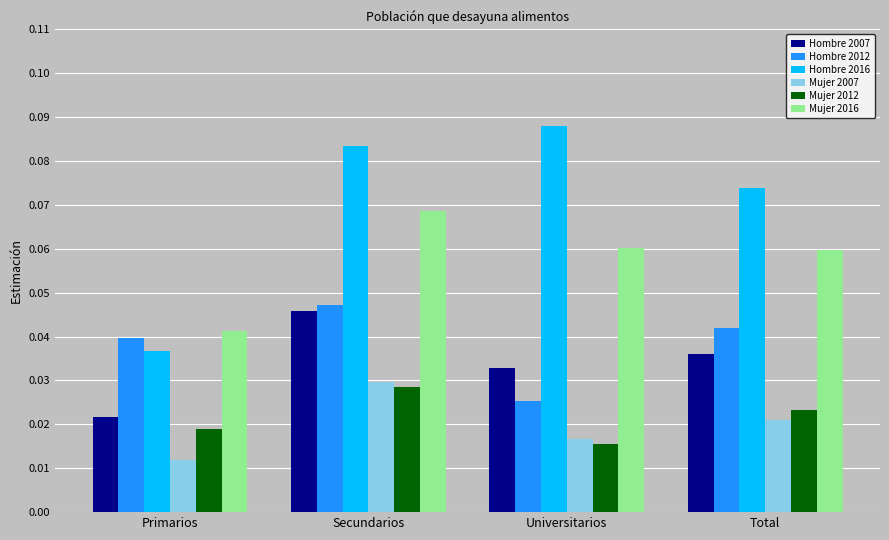

How many distinct data groups are displayed?

6